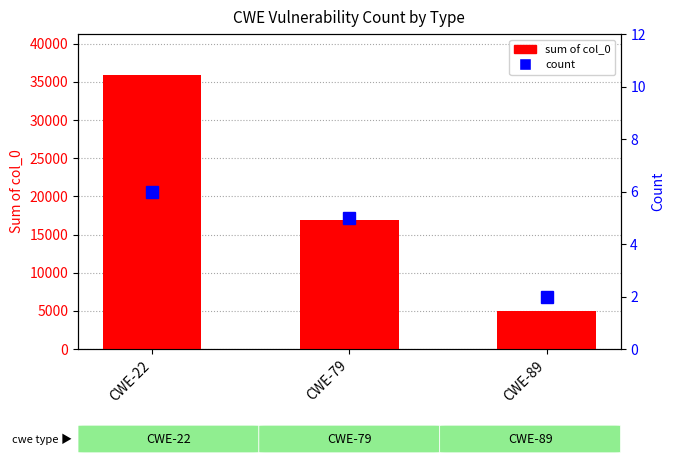

What is the total value across all series at CWE-79?

16967